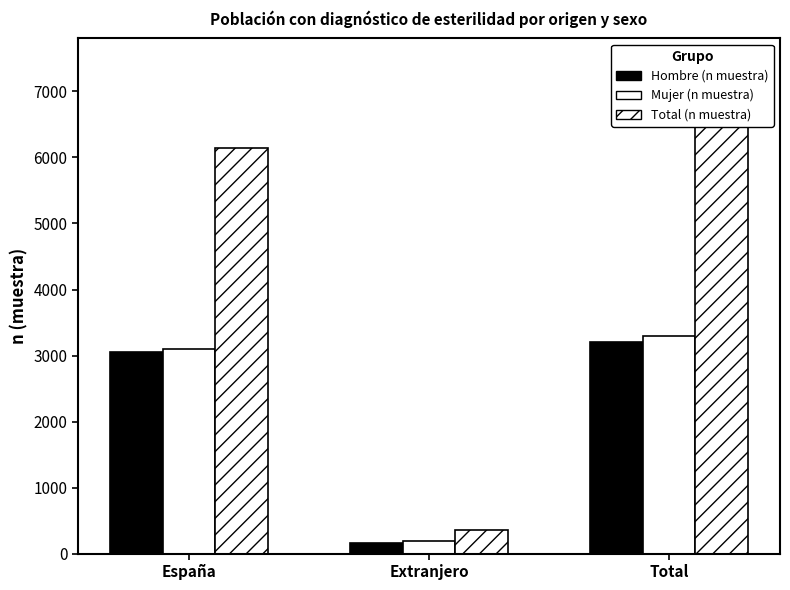

Rank the series by their maximum value, from lowest to highest.

Hombre (n muestra), Mujer (n muestra), Total (n muestra)